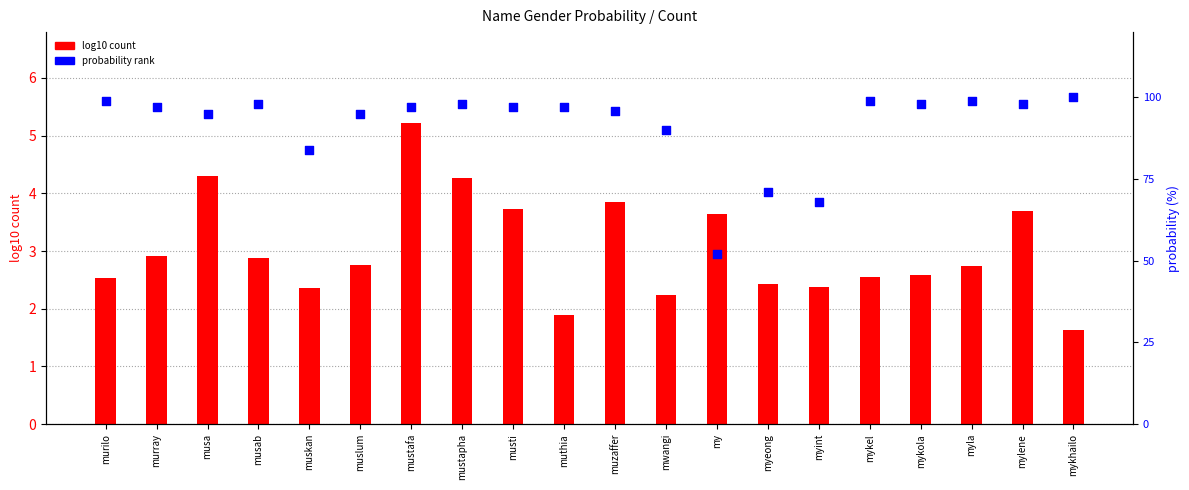

Which series has the largest Y range (max minus min)?

probability rank